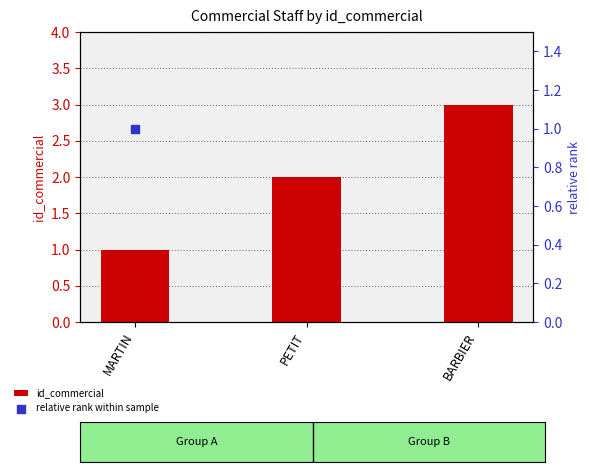

What are all the series names shown in the legend?

id_commercial, relative rank within sample